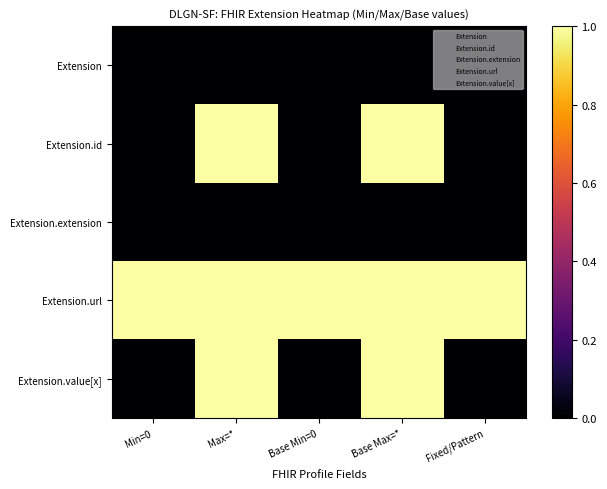

Between Base Min=0 and Base Max=*, which series saw the biggest shift?

Extension.id